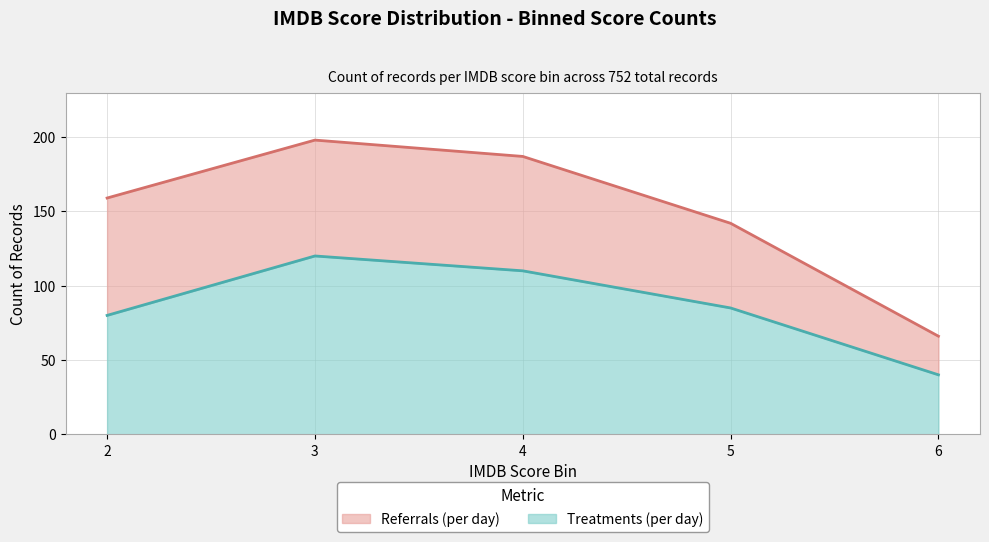

The chart shows a value of 96 at 10. True or false?

False